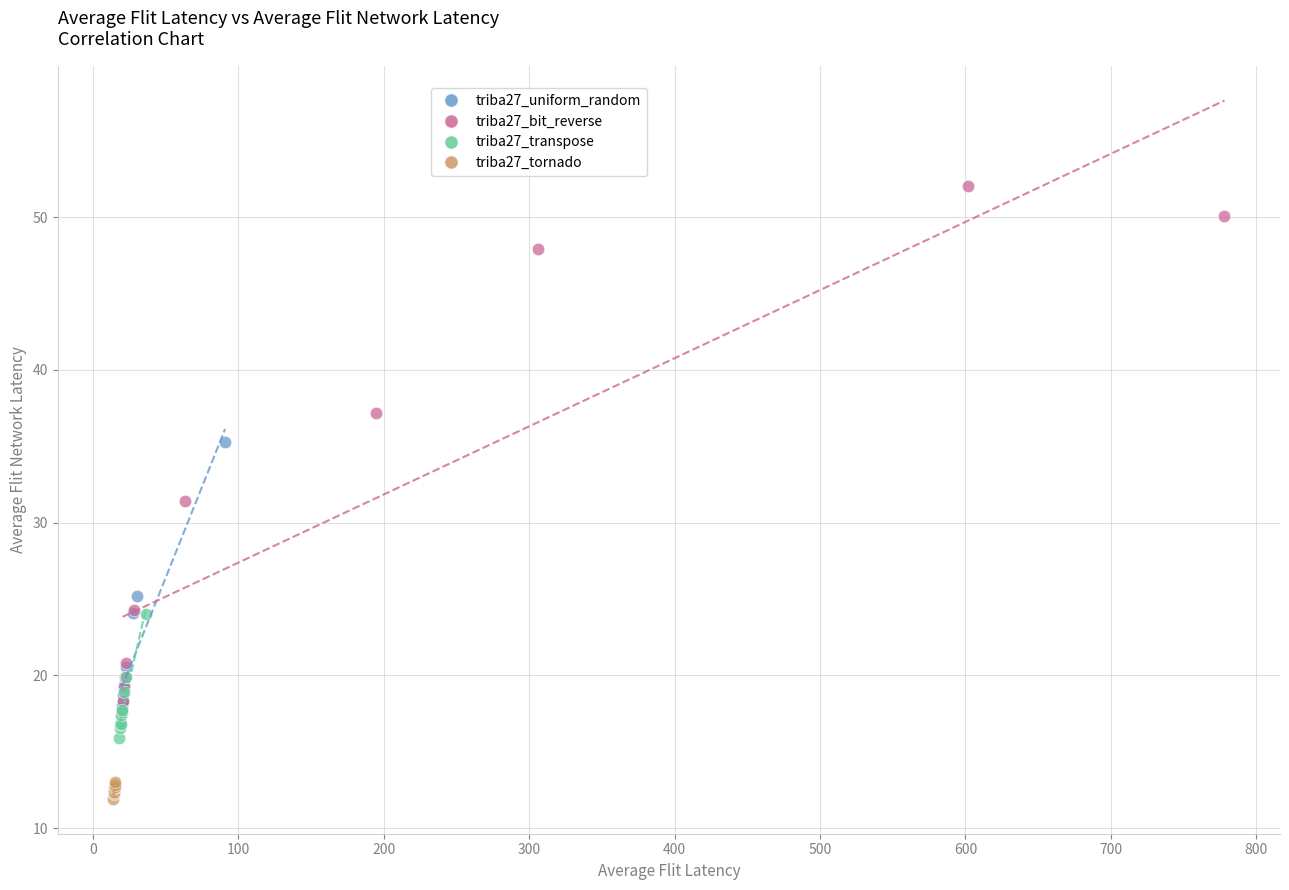

What are all the series names shown in the legend?

triba27_uniform_random, triba27_bit_reverse, triba27_transpose, triba27_tornado